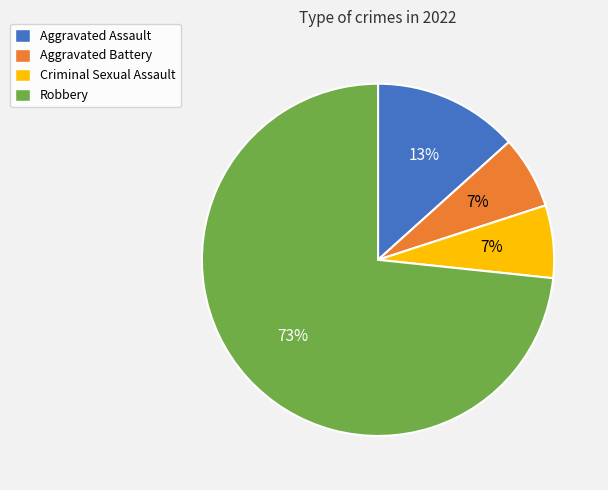

Is there any slice that represents more than half of the pie?

Yes